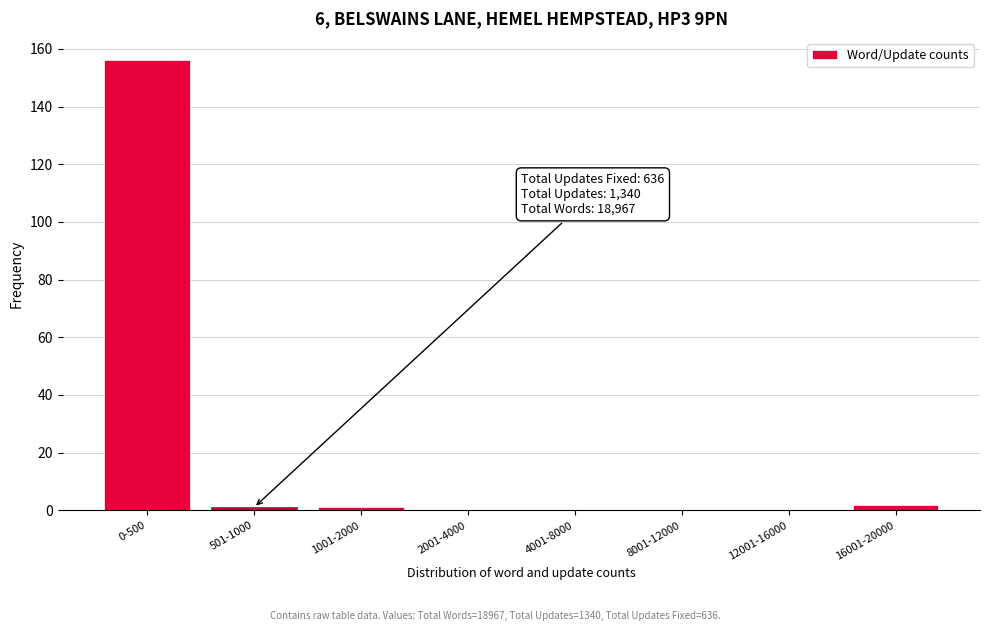

Reading left to right, extract all data points from this chart.

0-500=156	501-1000=1	1001-2000=1	2001-4000=0	4001-8000=0	8001-12000=0	12001-16000=0	16001-20000=2